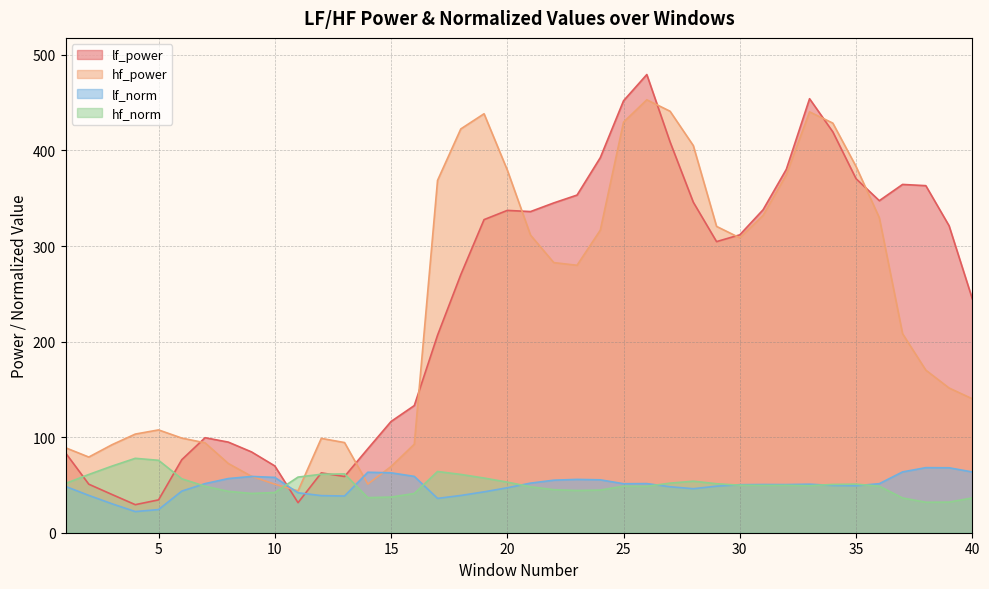

How many interior local peaks does the lf_norm series have?

7